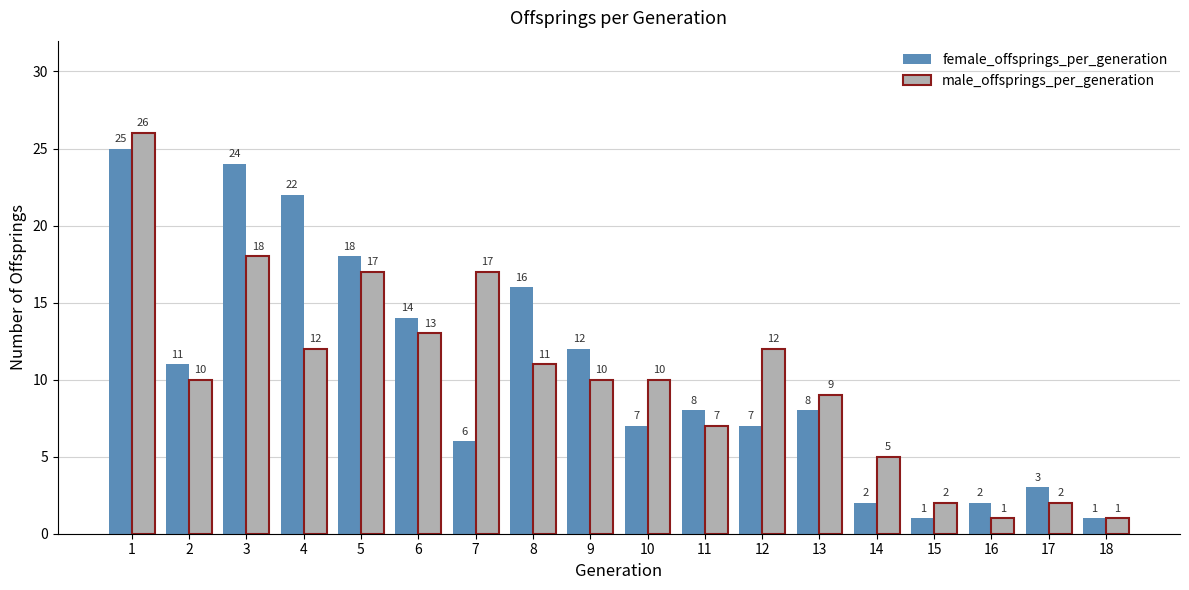

At which category is the sum across all series the highest?

1